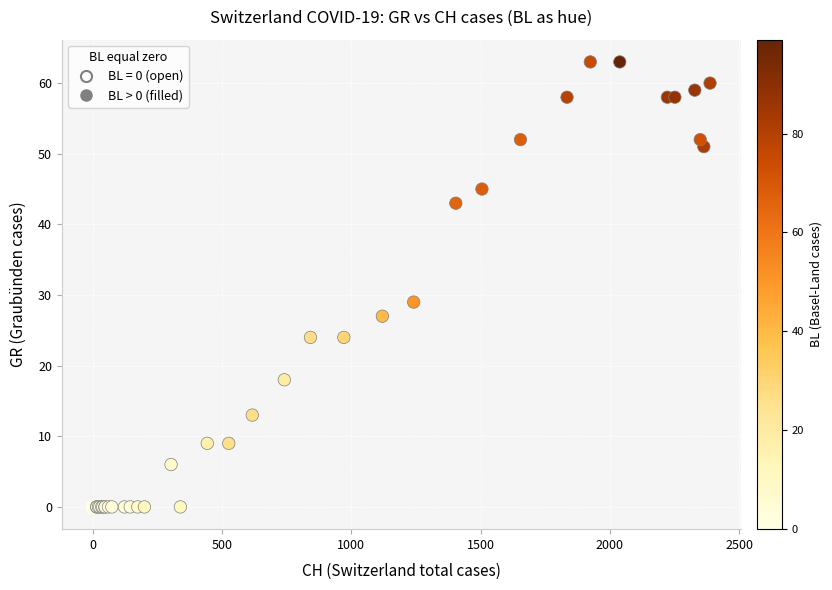

Which series reaches the maximum Y coordinate?

BL > 0 (filled)